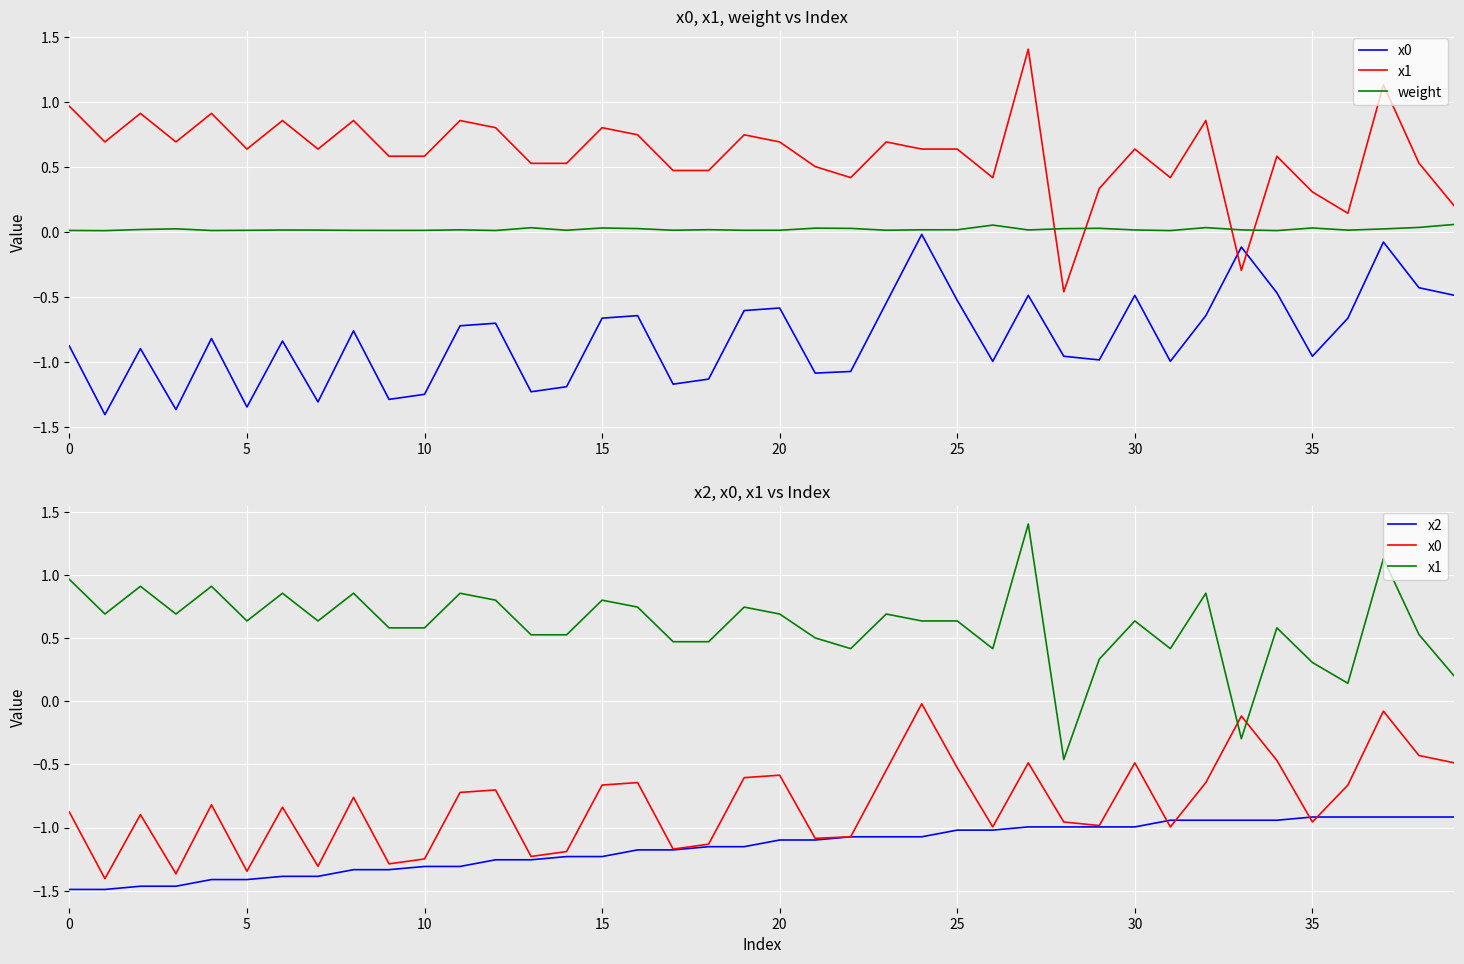

In x0, how many points are lower than both neighbors (excluding endpoints)?

12